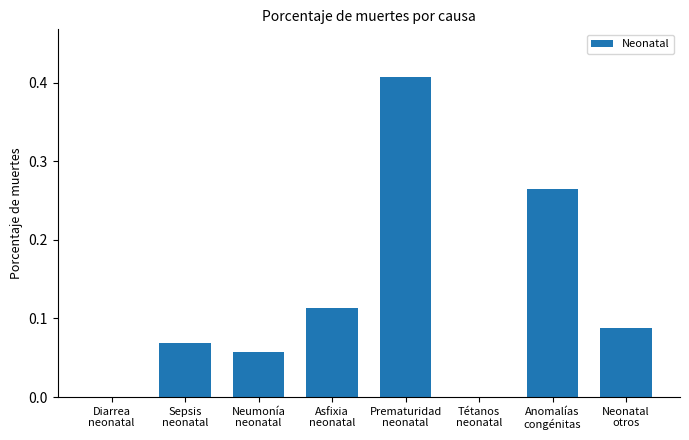

What is the sum of all values?

1.0